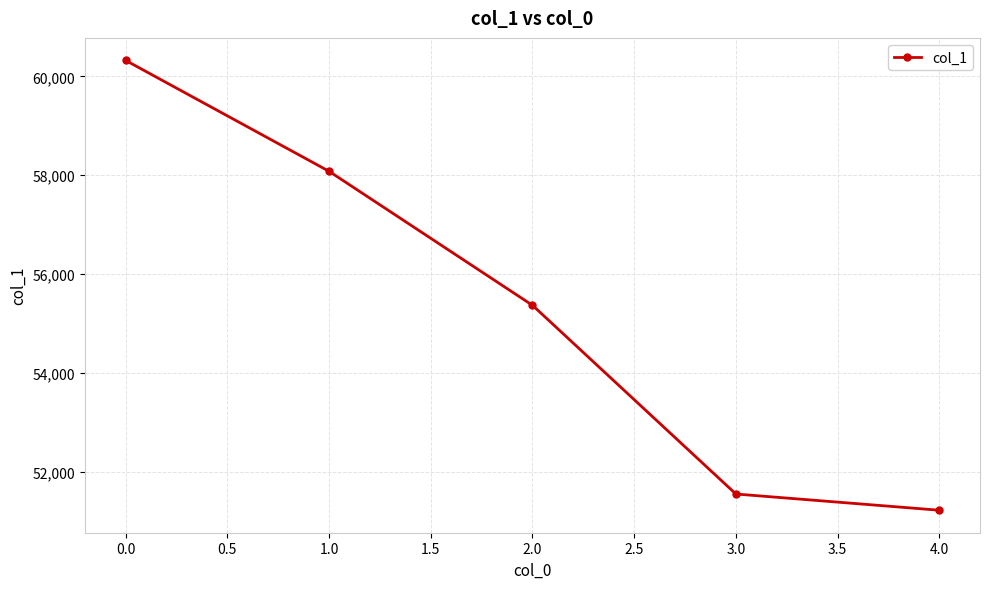

Is it true that the value at 3.0 is 51554?

True